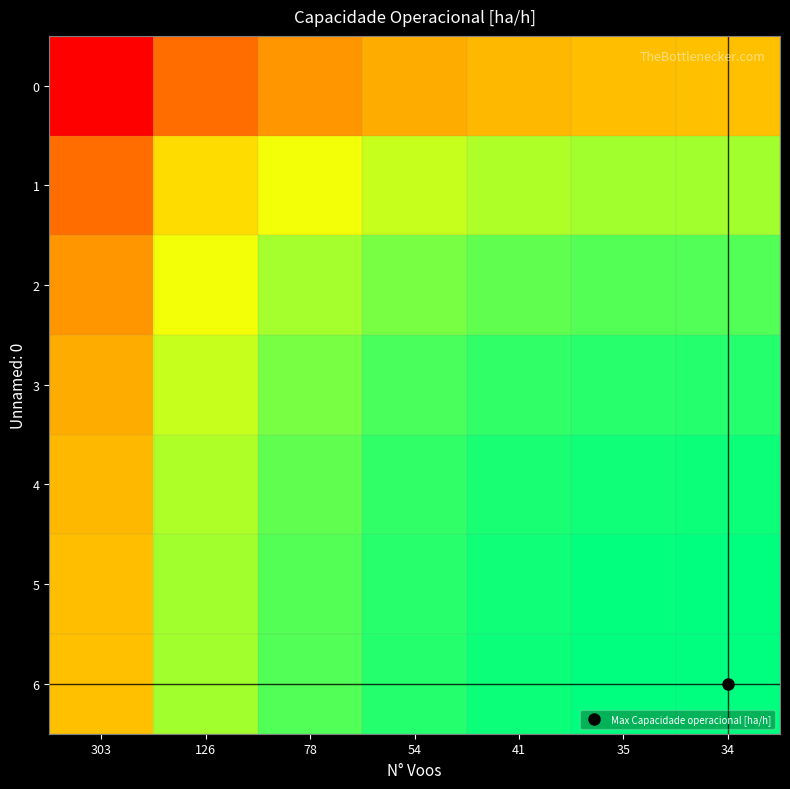

Reading left to right, extract all data points from this chart.

0: 303=2.0	126=2.3	78=2.4	54=2.4	41=2.4	35=2.5	34=2.5
1: 303=2.3	126=2.5	78=2.6	54=2.7	41=2.7	35=2.7	34=2.7
2: 303=2.4	126=2.6	78=2.7	54=2.8	41=2.8	35=2.8	34=2.8
3: 303=2.4	126=2.7	78=2.8	54=2.8	41=2.8	35=2.9	34=2.9
4: 303=2.4	126=2.7	78=2.8	54=2.8	41=2.9	35=2.9	34=2.9
5: 303=2.5	126=2.7	78=2.8	54=2.9	41=2.9	35=2.9	34=2.9
6: 303=2.5	126=2.7	78=2.8	54=2.9	41=2.9	35=2.9	34=2.9